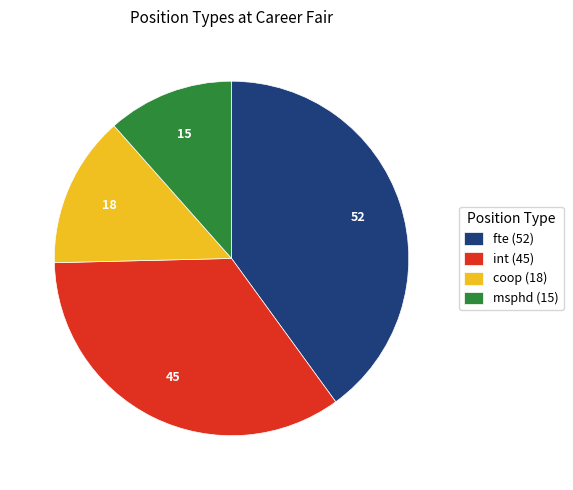

Do coop and fte together represent more than half of the pie?

Yes